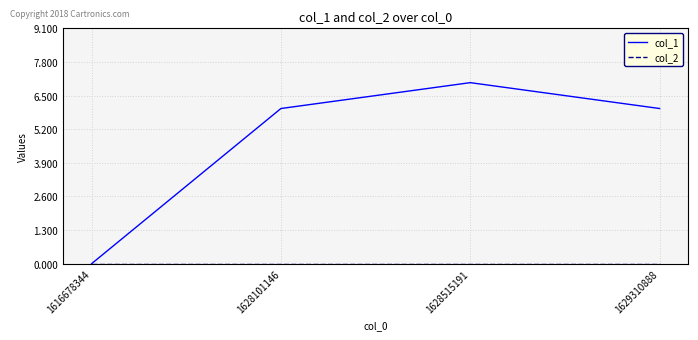

What is the spread (max minus min) of values at 1628515191?

7